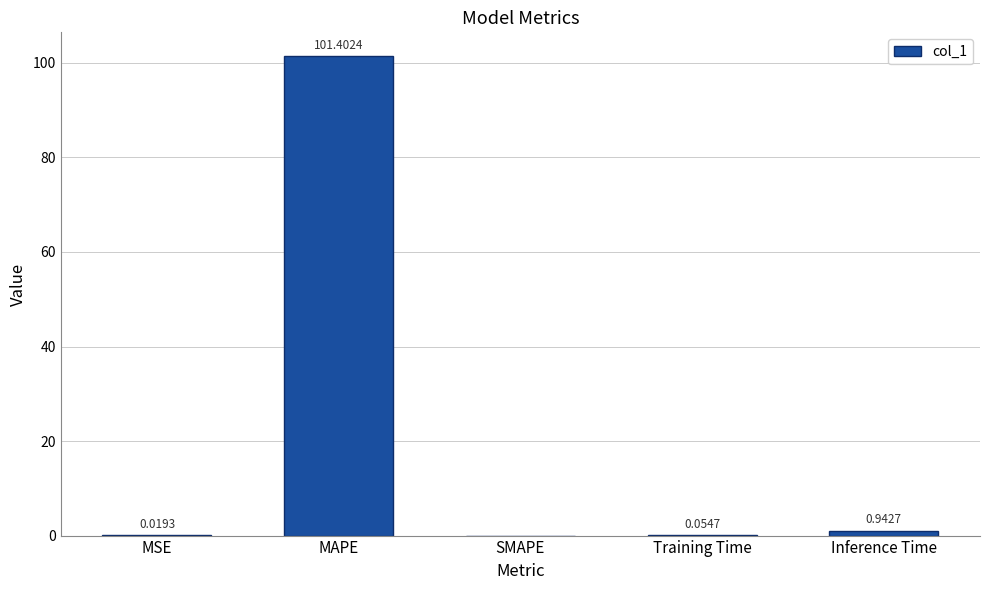

Which has a higher value, Inference Time or MAPE?

MAPE